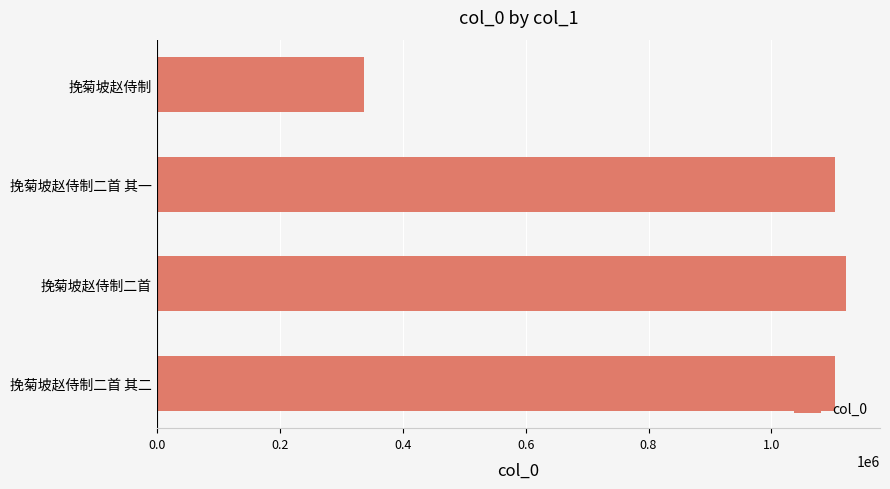

The value at 挽菊坡赵侍制二首 is 1769230. True or false?

False